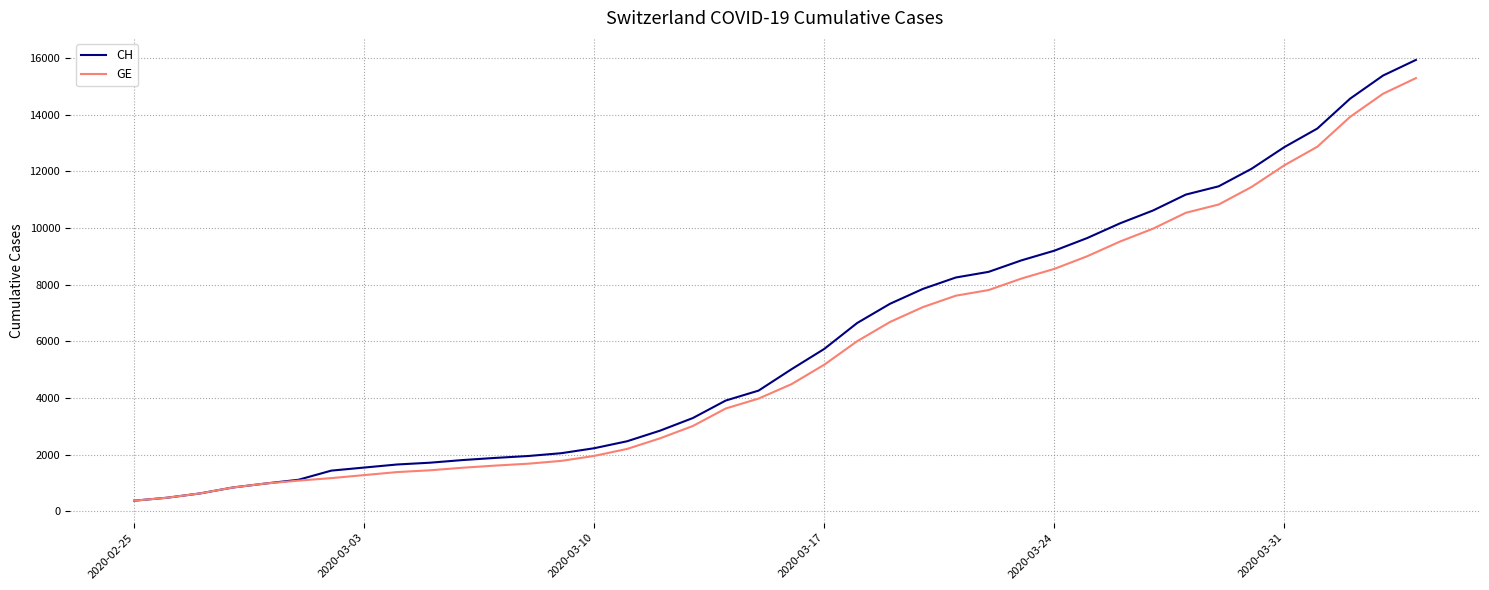

What is the minimum value for CH?

375